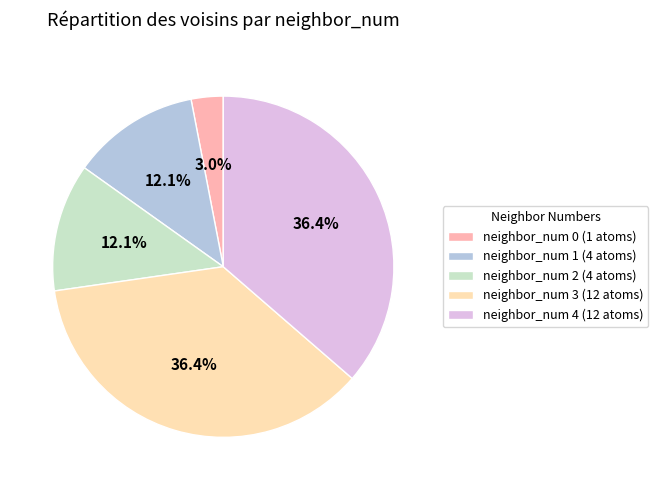

Which slice is the smallest?

neighbor_num 0 (1 atoms)